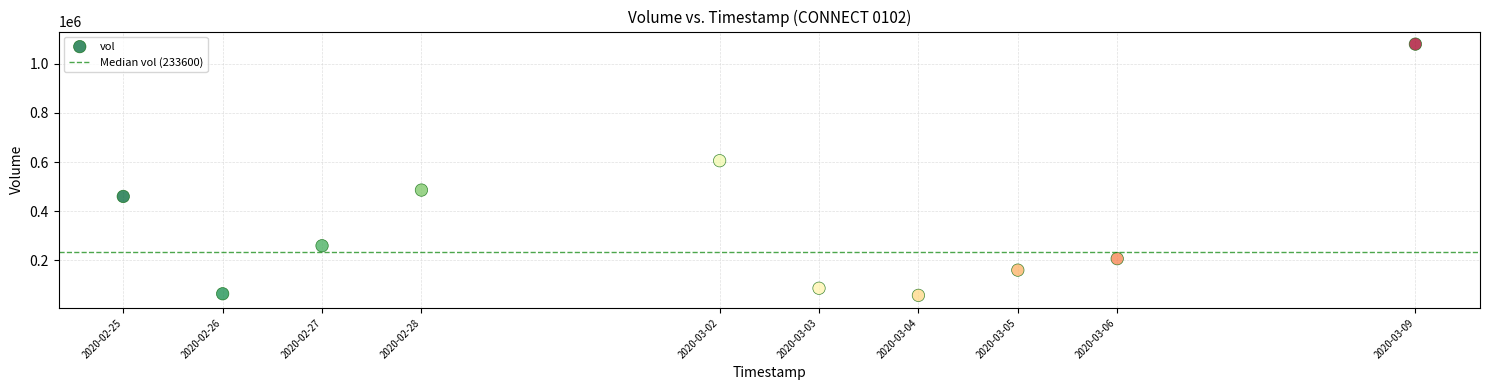

What is the range of Y values (max minus min)?

1022200